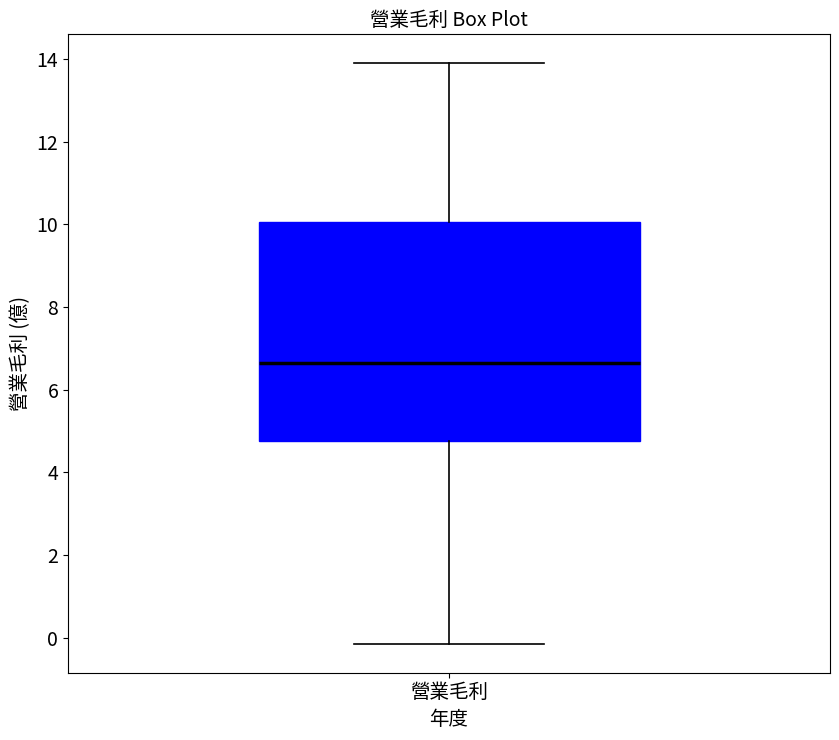

Read this box plot against the y-axis: the position of the median line, the range covered by the box, and the ends of both whiskers. The values are not printed on the chart, so give them approximately, as read against the axis.

median 6.6, box 4.8 to 10.0, whiskers -0.2 to 14.0